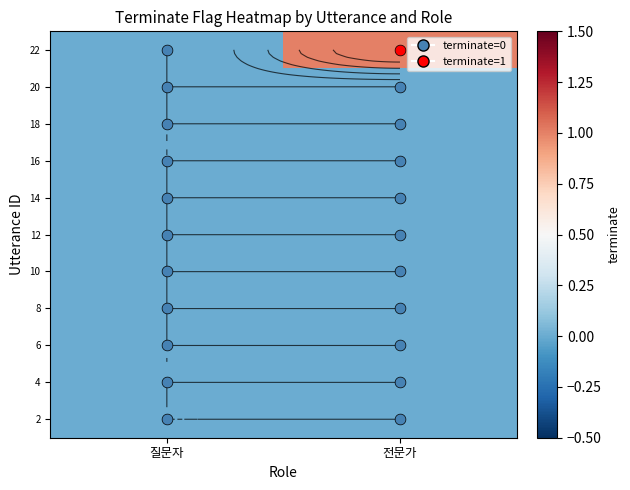

Between 전문가 and 질문자, which is larger?

전문가